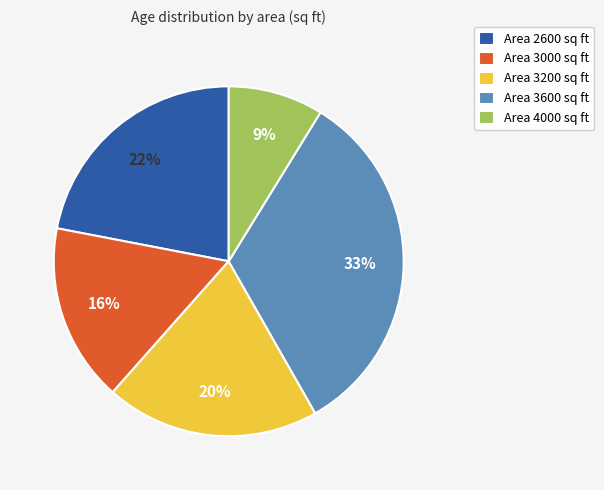

To the nearest percent, what is the average slice percentage?

20%